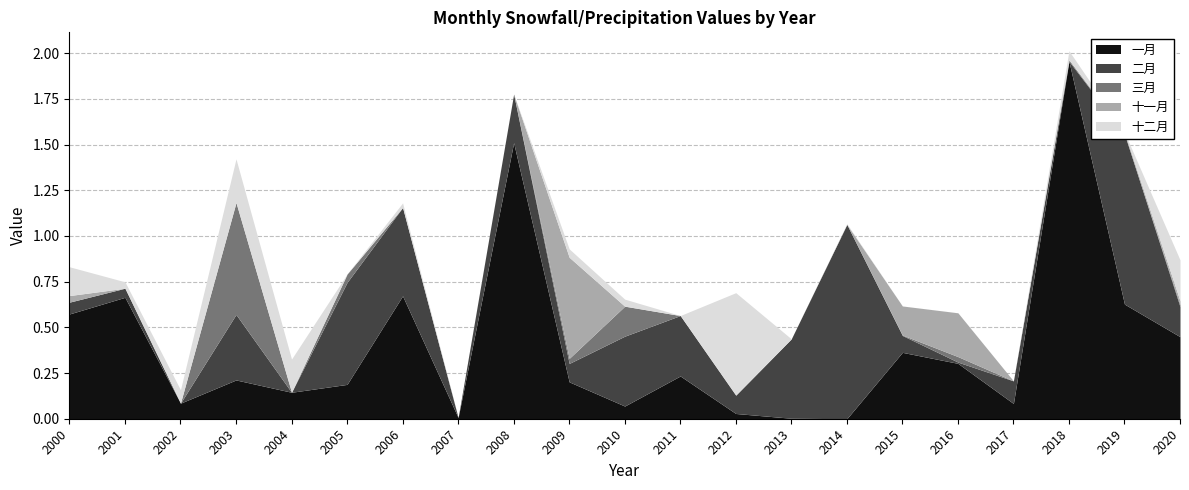

What is the difference between the maximum and minimum values in the 一月 series?

2.0